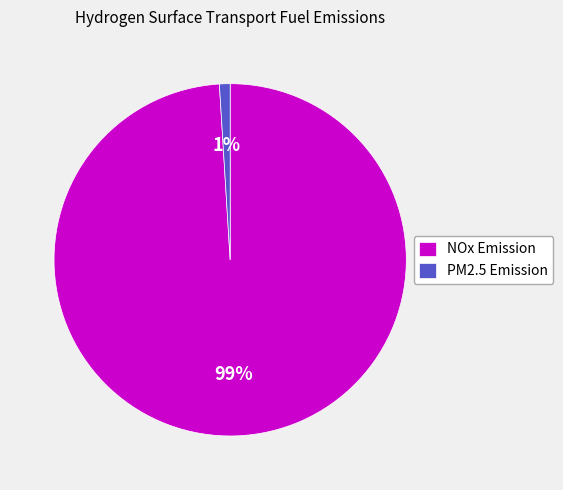

Is the sum of NOx Emission and PM2.5 Emission greater than half?

Yes